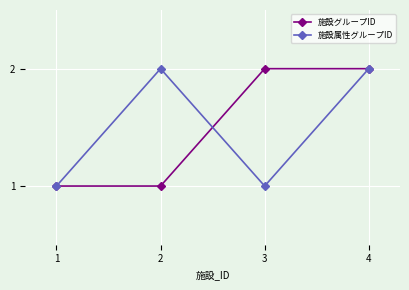

Reading left to right, list all the values displayed in this chart.

施設グループID: 1	1	2	2
施設属性グループID: 1	2	1	2